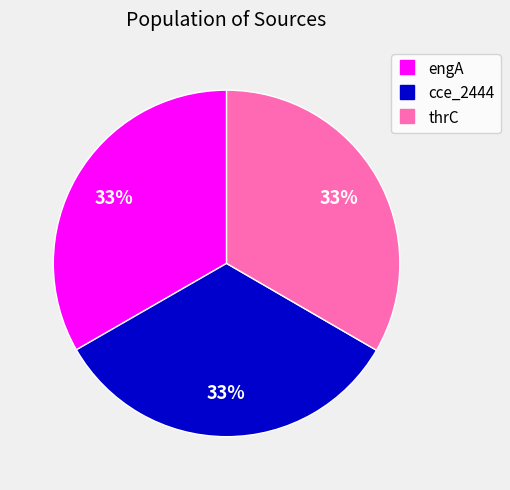

How many segments does this pie chart have?

3